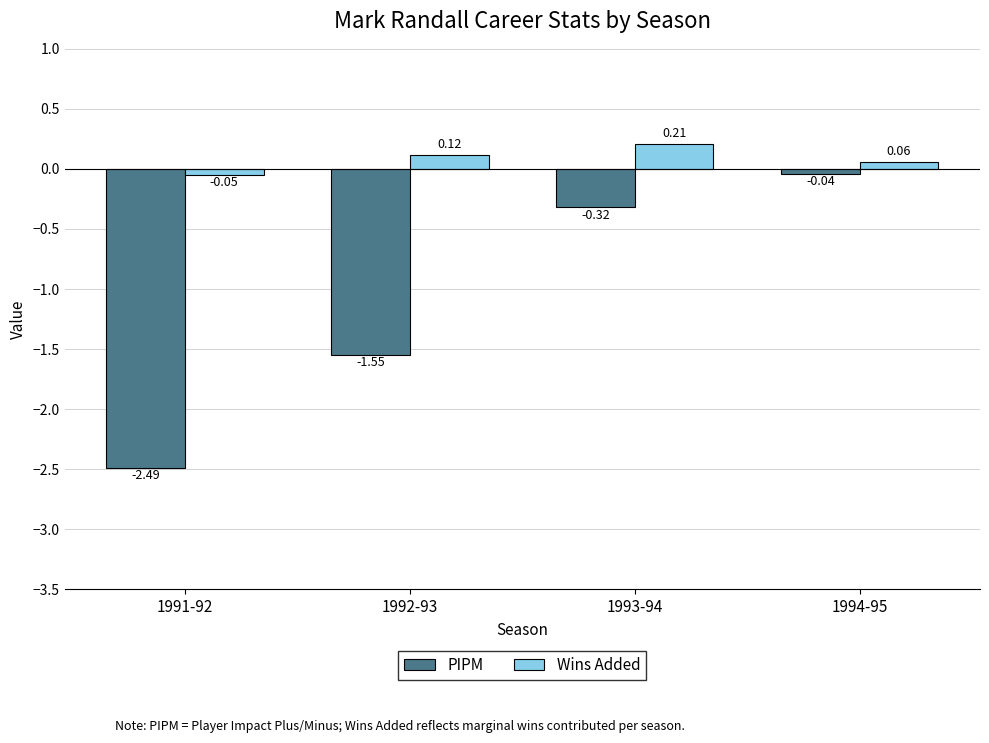

Which series has the largest total across all categories?

Wins Added